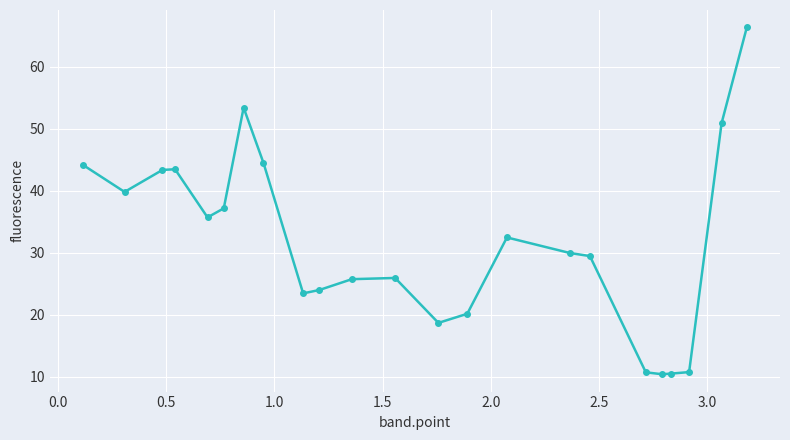

What is the maximum value shown in the chart?

66.4